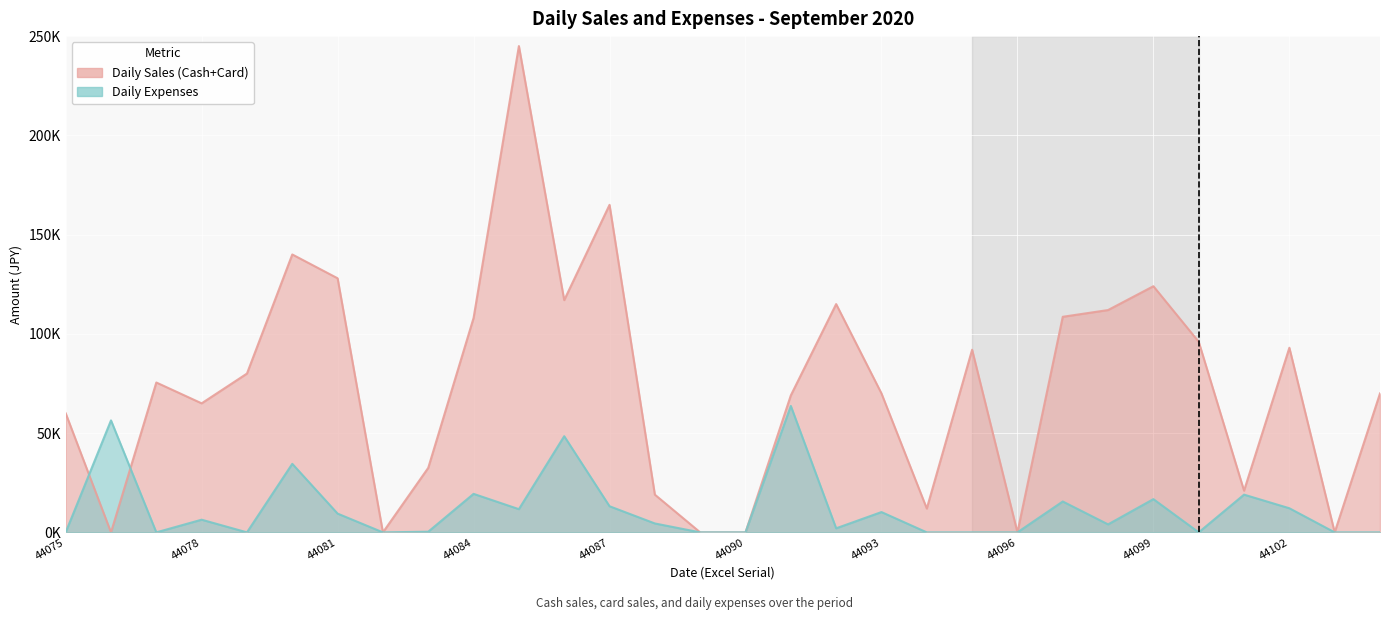

At which category does Daily Sales (Cash) reach its first local valley?

44076